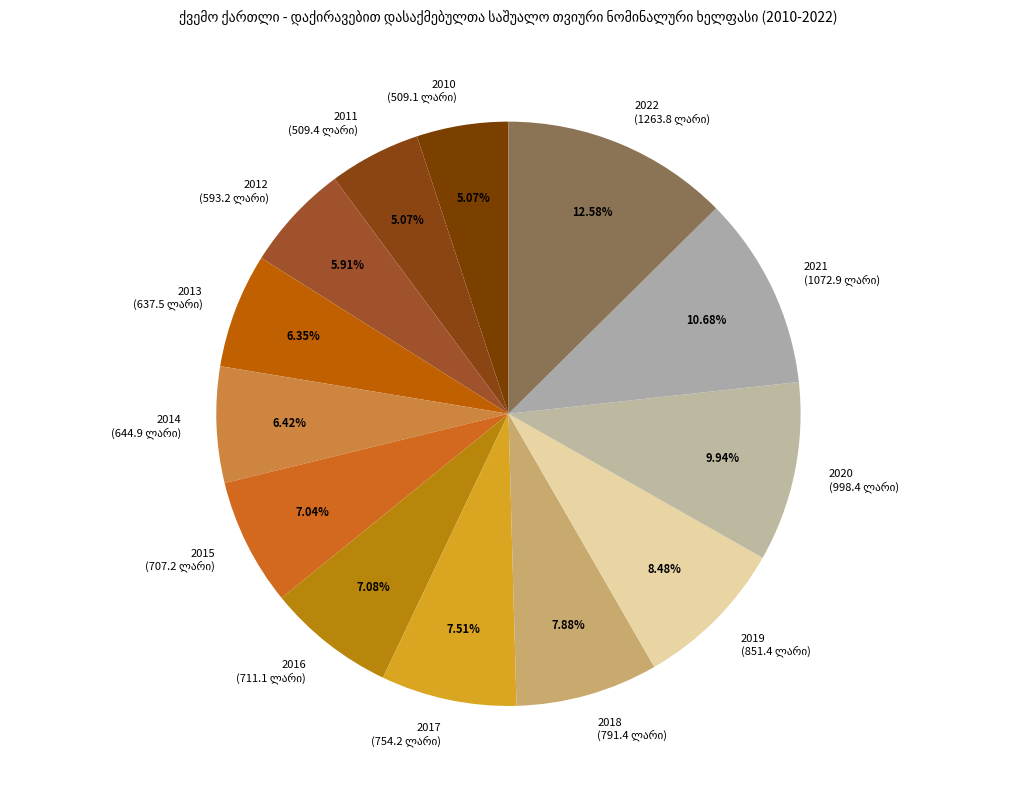

What percentage is the 2013 slice, to the nearest percent?

6%